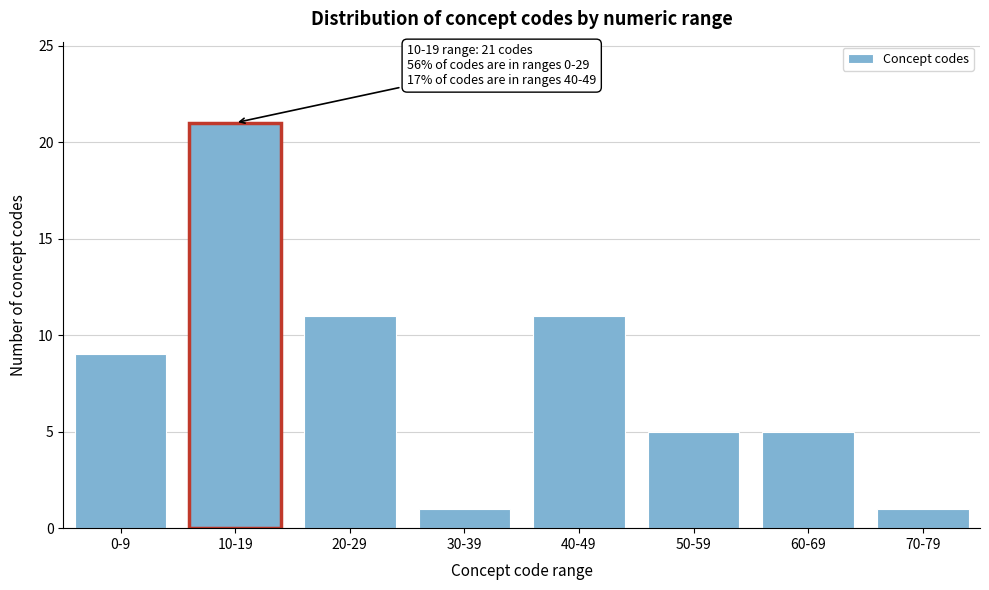

Reading right to left, what are all the values shown in this chart?

70-79=1	60-69=5	50-59=5	40-49=11	30-39=1	20-29=11	10-19=21	0-9=9